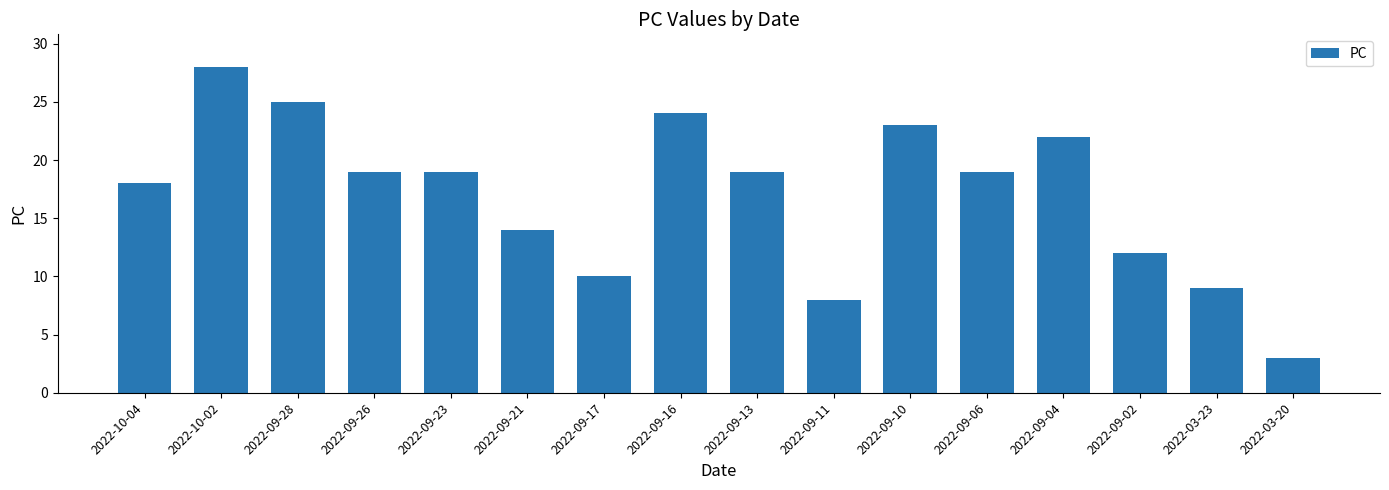

Is it true that the value at 2022-09-16 is 10?

False